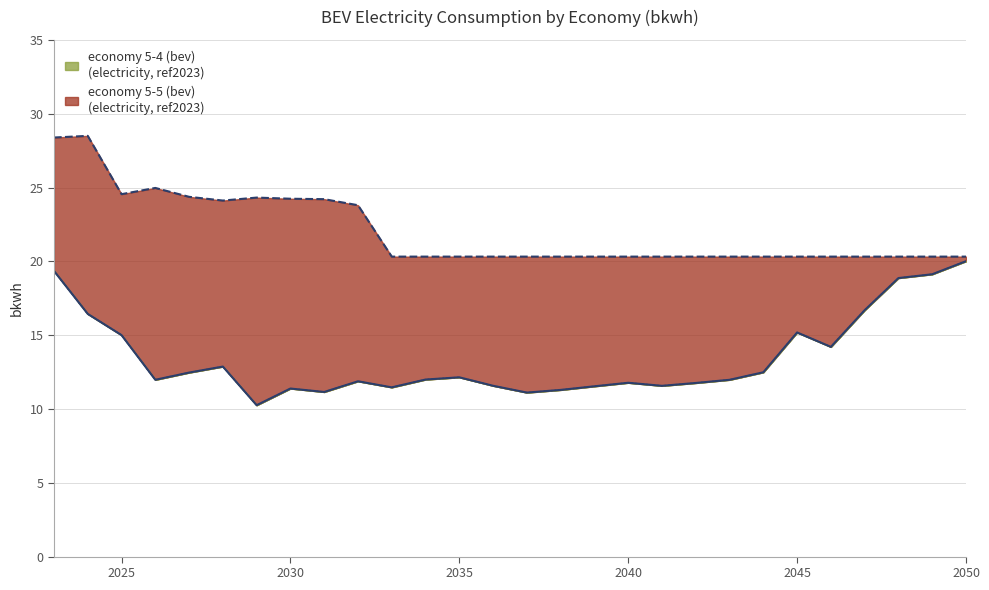

Is the value of economy 5-5 (bev) at 2042 greater than the value of economy 5-4 (bev) at 2049?

Yes